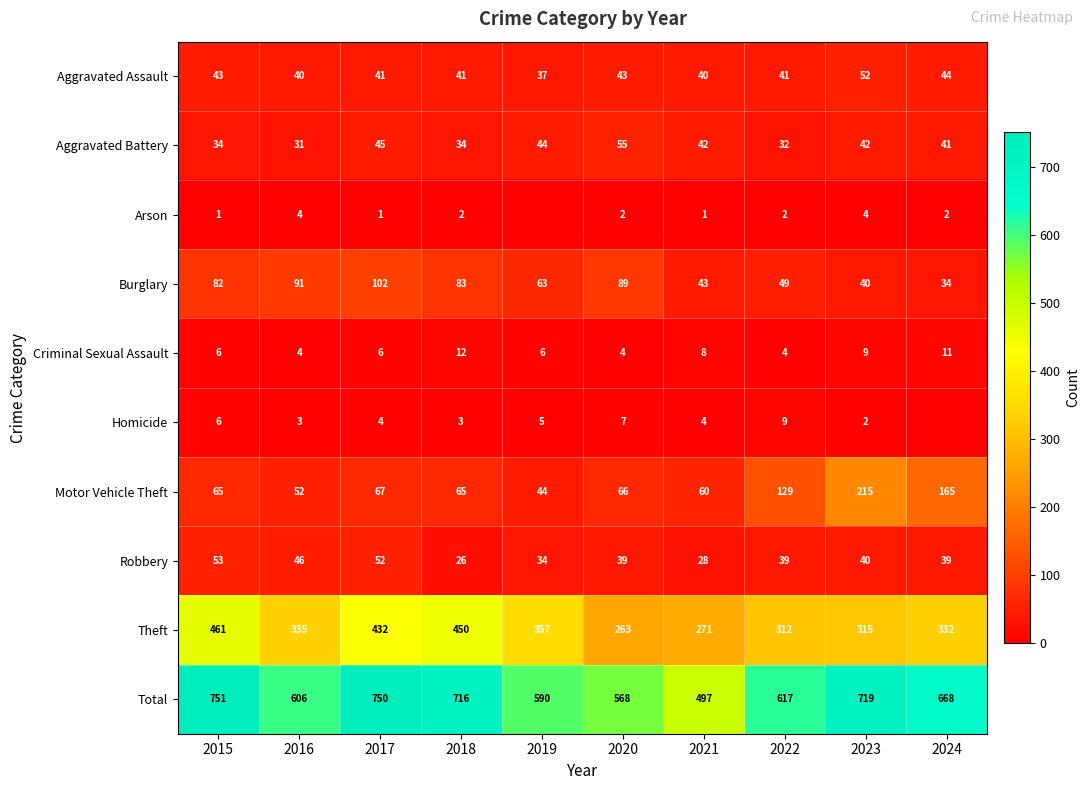

What is the difference between the Homicide values at 2017 and 2018?

1